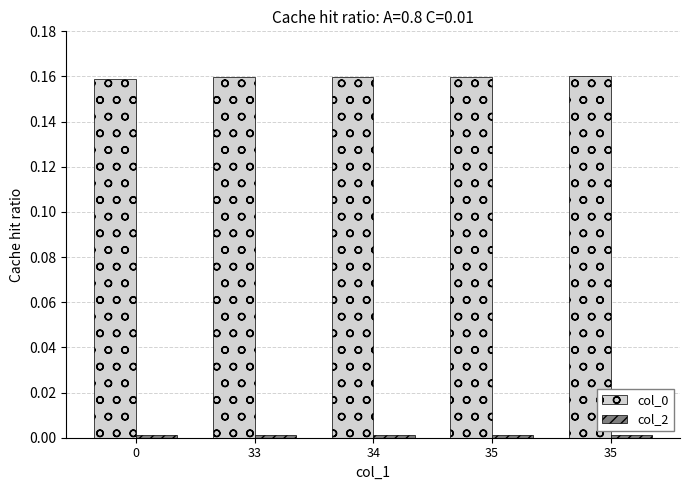

How many distinct data groups are displayed?

2